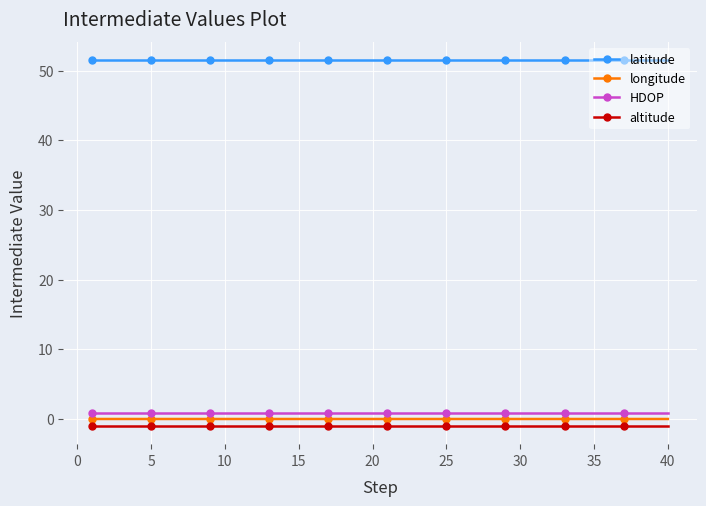

True or false: latitude and longitude cross at least once.

False